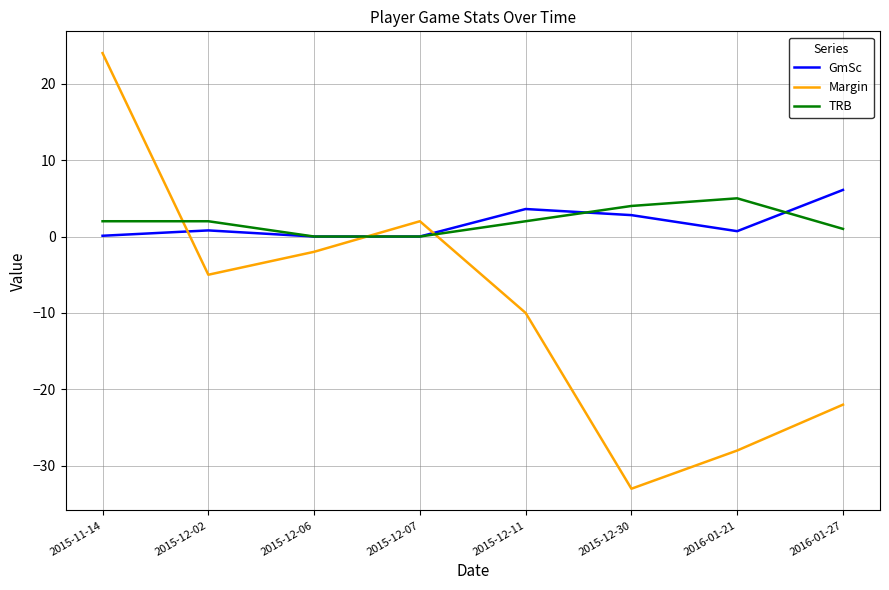

Which series has the widest spread of values?

Margin